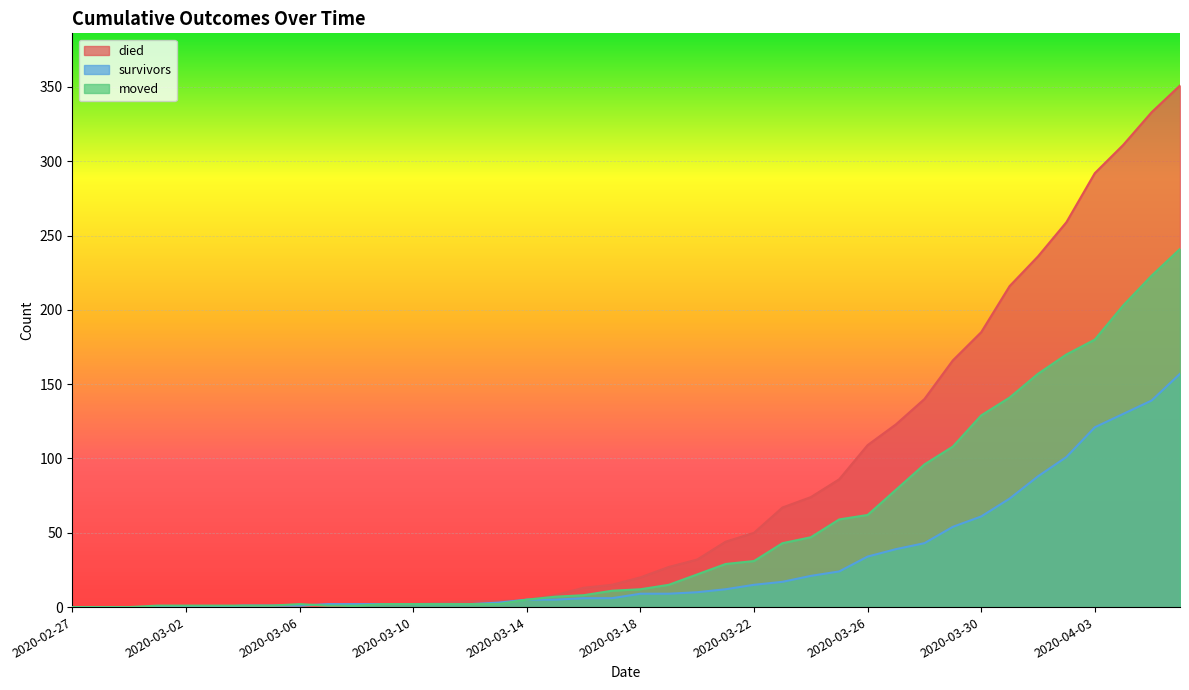

At 2020-03-21, list the series in order from smallest to largest.

survivors, moved, died